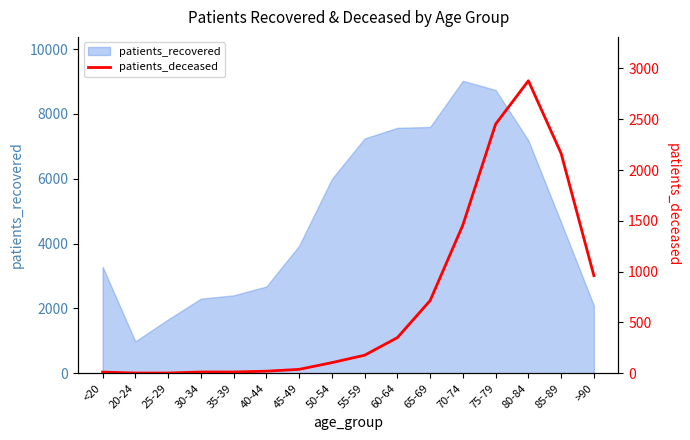

The value of patients_recovered at 25-29 is 1661. True or false?

True